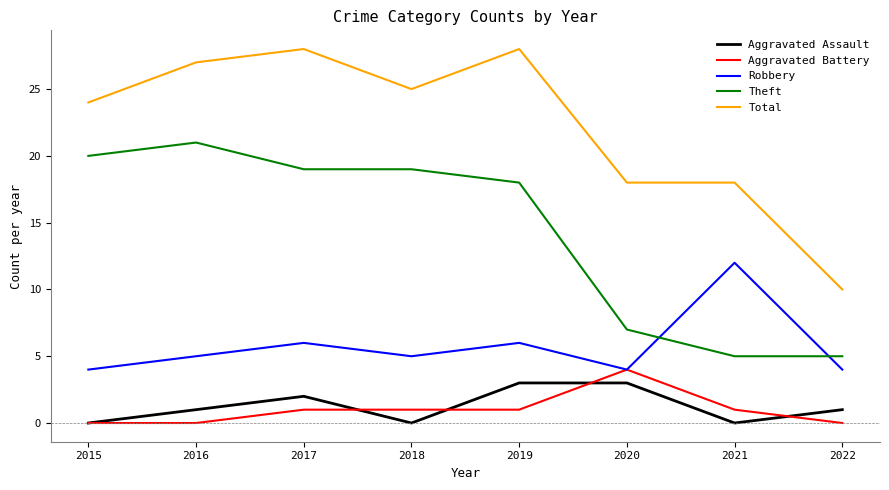

True or false: Robbery has more than 0 interior local peaks.

True